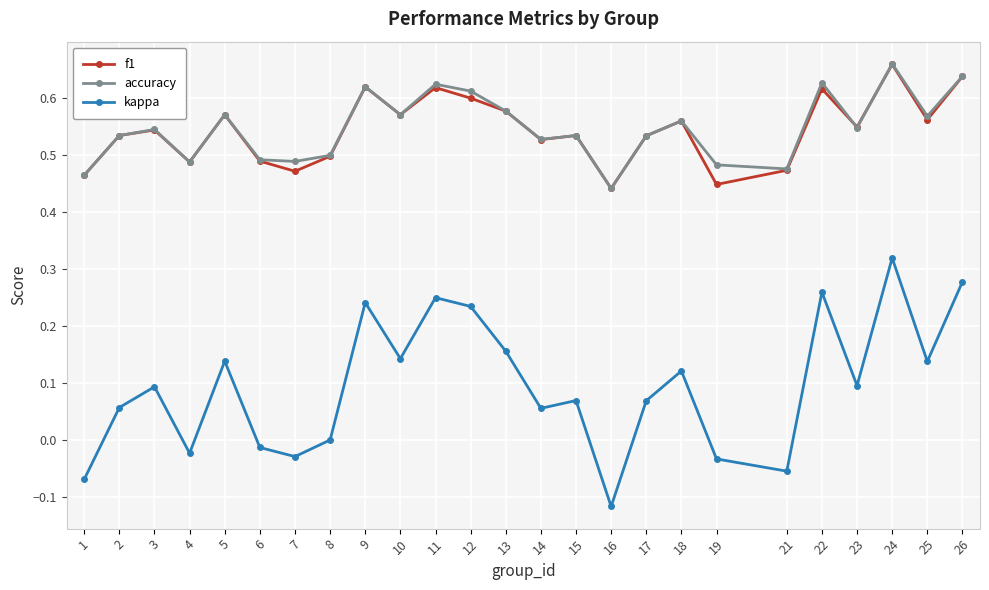

What is the total value across all series at 10?

1.3